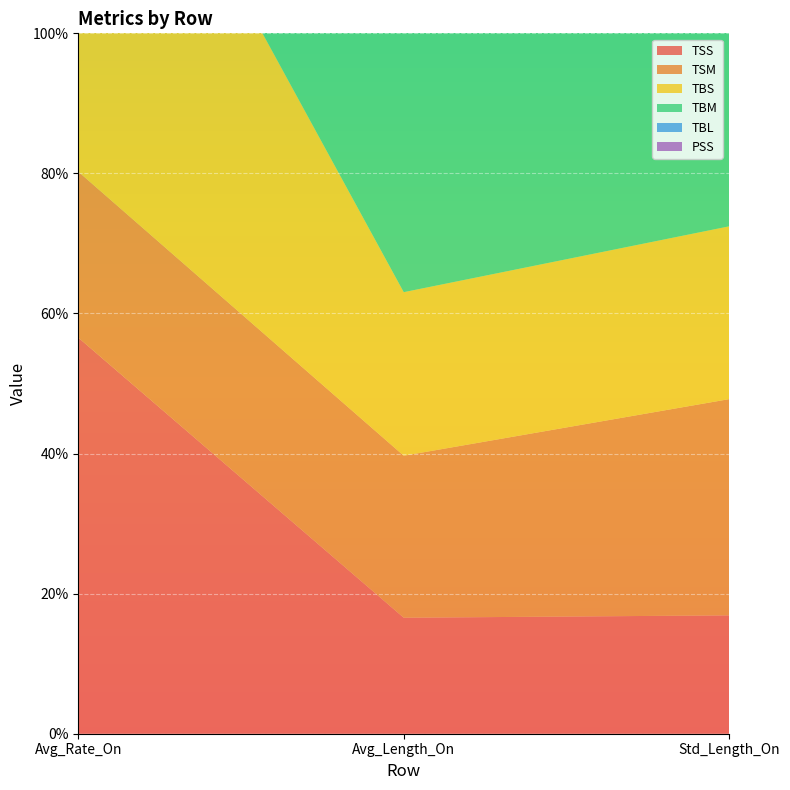

Reading left to right, list all the values displayed in this chart.

TSS: 56.6	16.6	16.9
TSM: 23.7	23.1	30.9
TBS: 68.0	23.4	24.7
TBM: 41.7	41.3	57.2
TBL: 8.4	28.2	25.8
PSS: 17.8	12.5	13.4